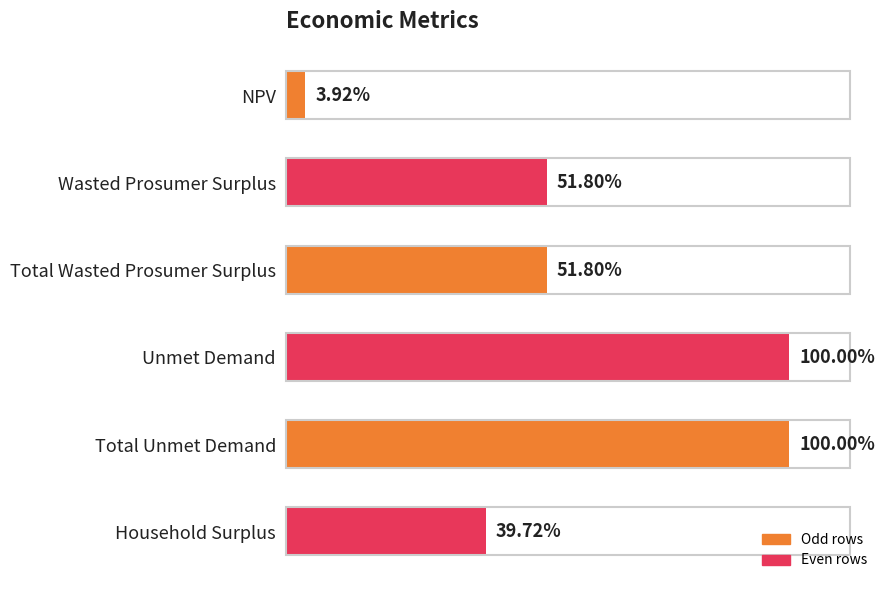

Are the bars horizontal?

Yes